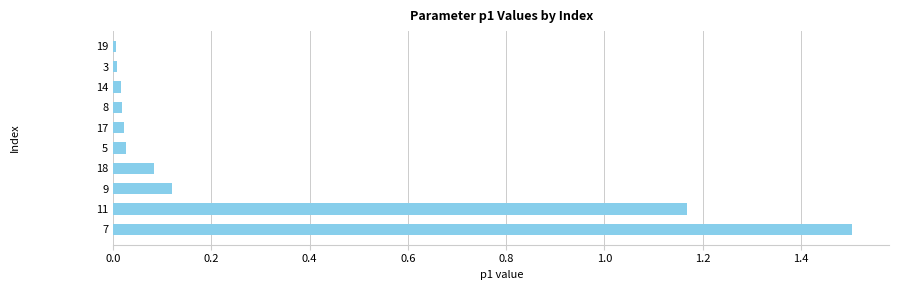

True or false: the data shows 0.0 at 19.

True